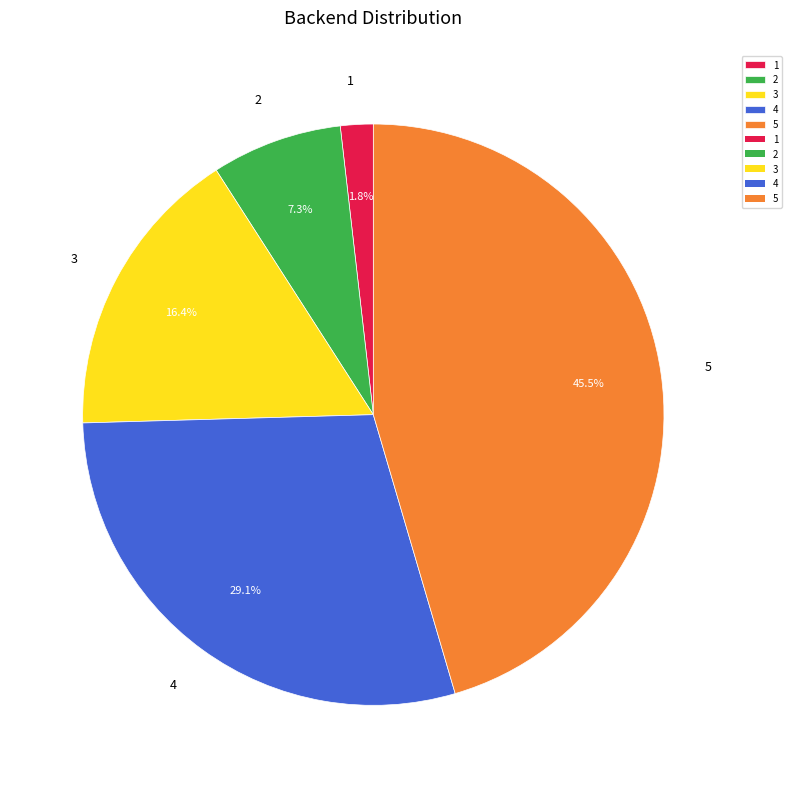

Between 4 and 3, which is larger?

4